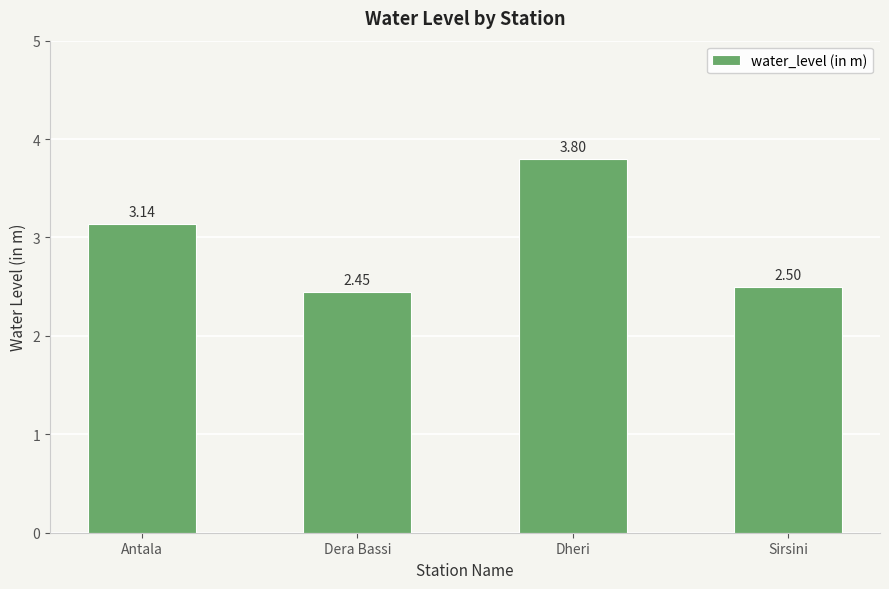

What is the sum of the values at Sirsini and Dera Bassi?

5.0